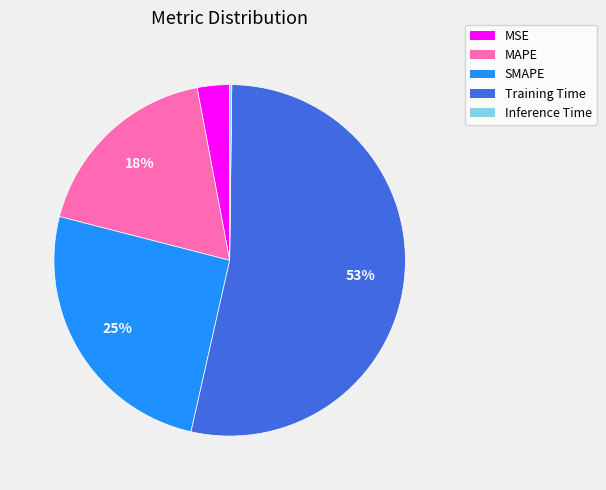

To the nearest percent, what is the average slice percentage?

20%